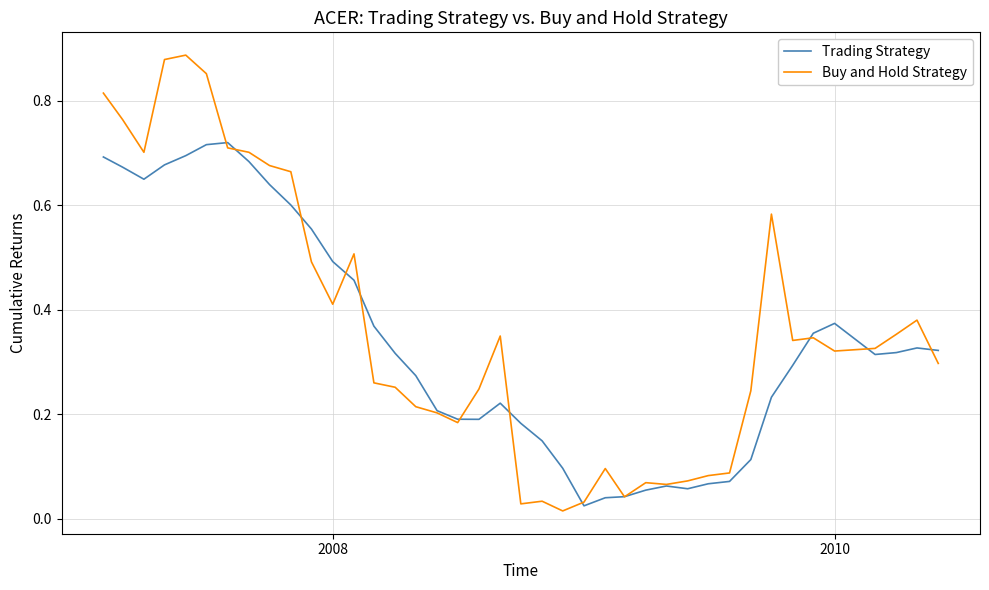

List the series in order of their peak value, lowest first.

Trading Strategy, Buy and Hold Strategy